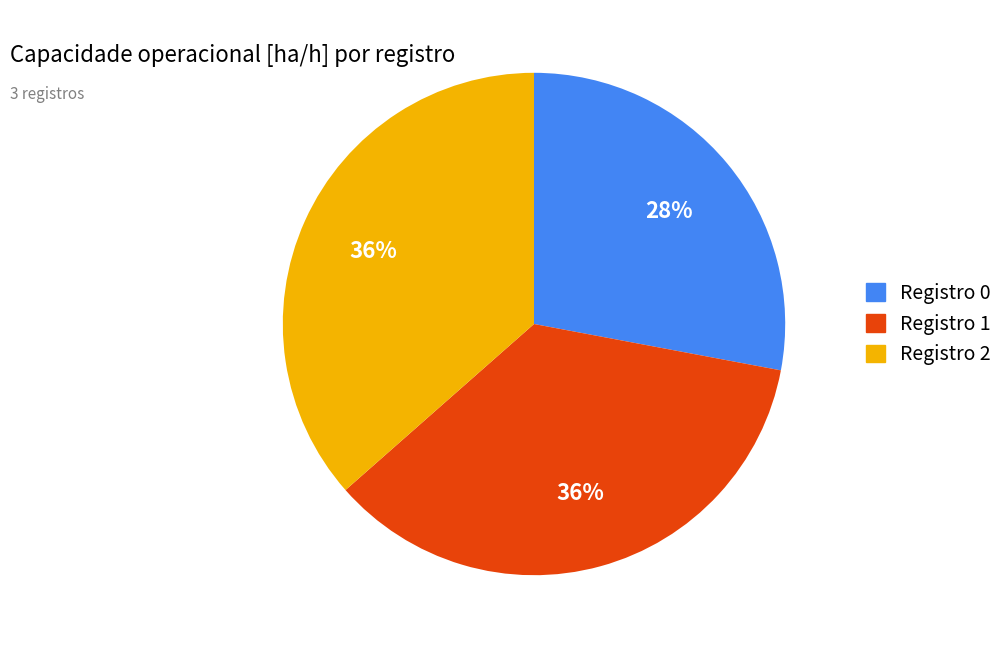

Does any single category account for the majority?

No